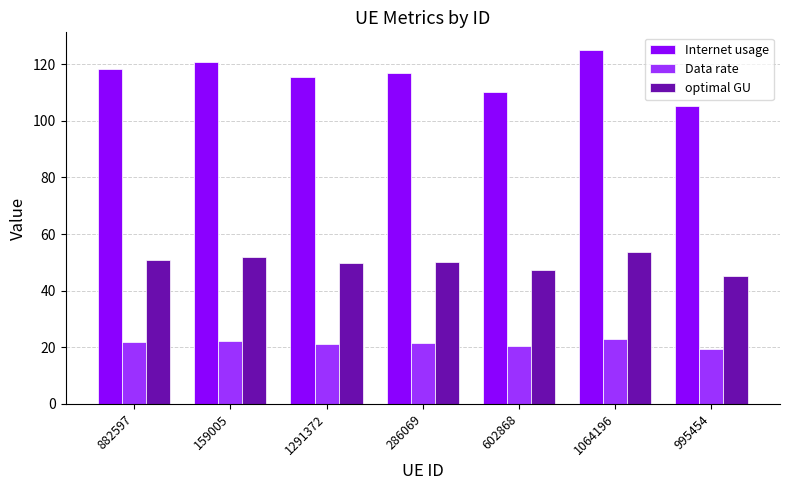

What is the label of the 7th bar from the left?

995454